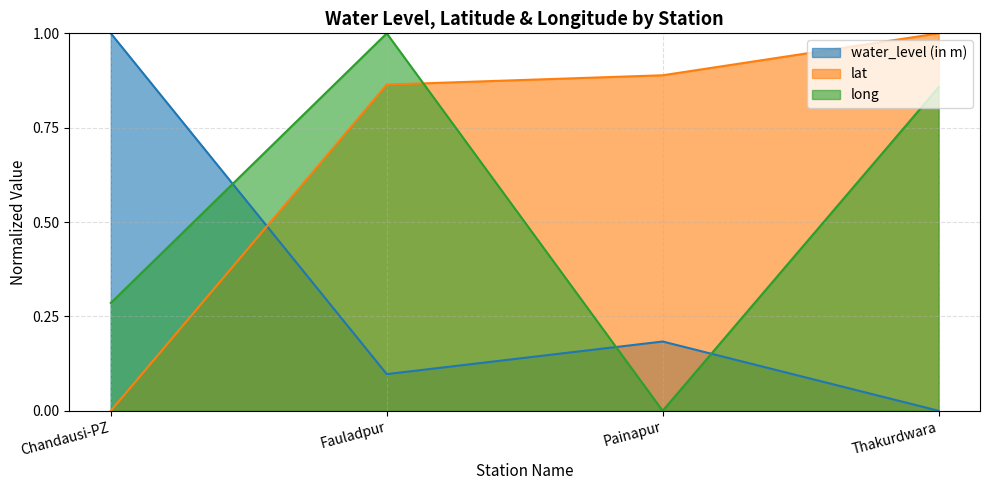

The water_level (in m) series shows -0.5 at Thakurdwara. True or false?

False